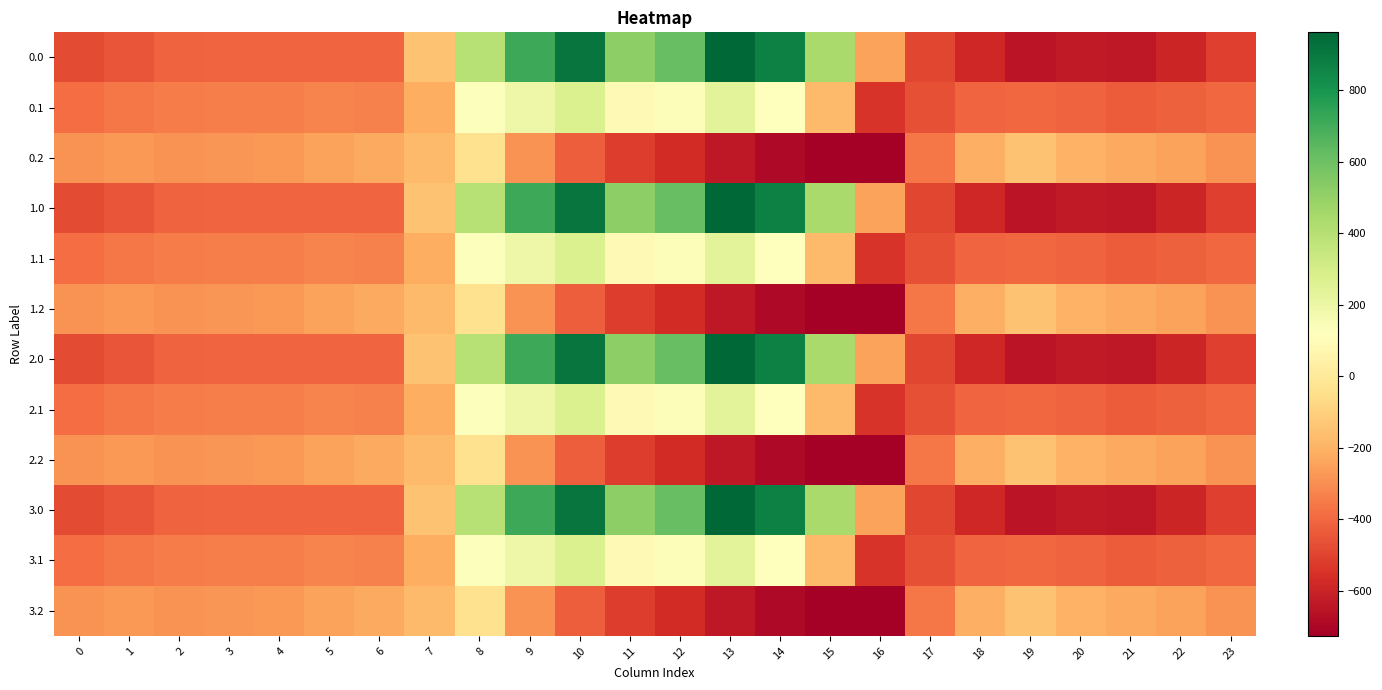

At which category does the chart reach its minimum across all series?

16